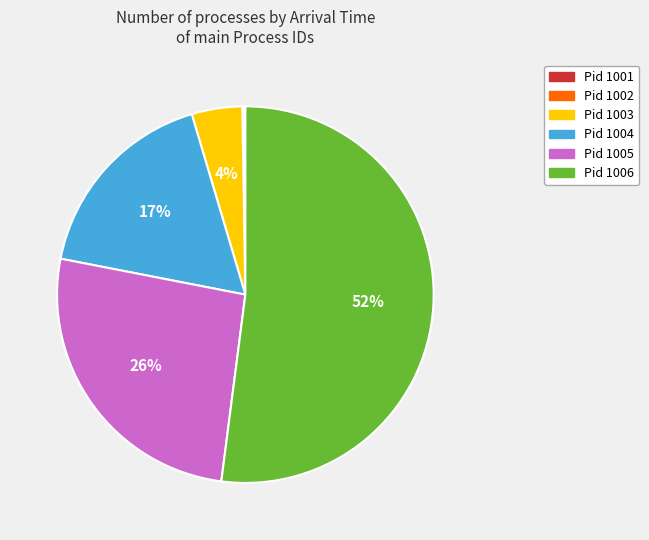

Is there a majority slice in this chart?

Yes